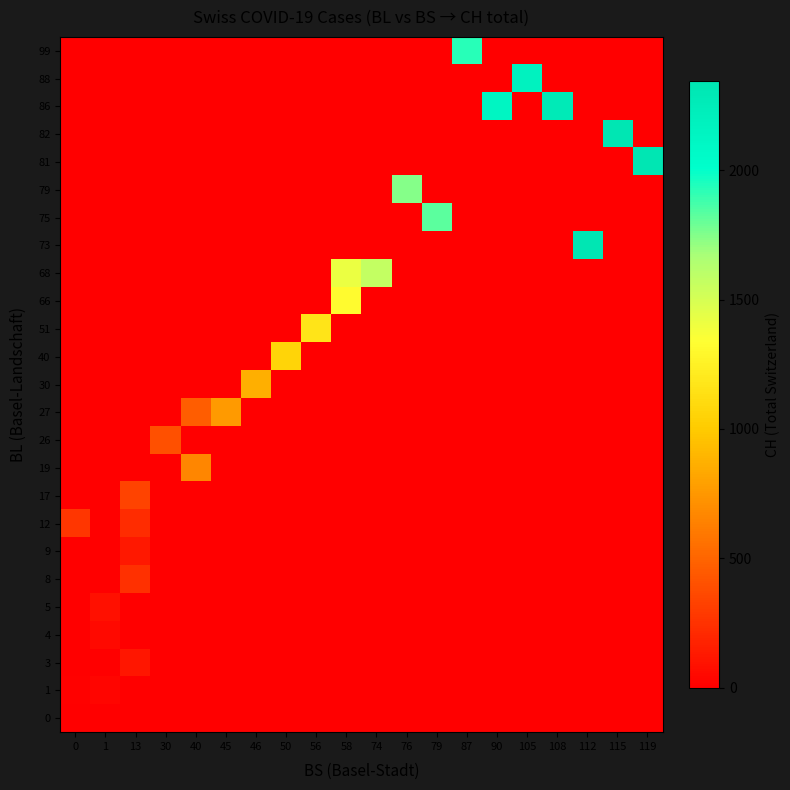

At how many categories does at least one series exceed 1019?

13